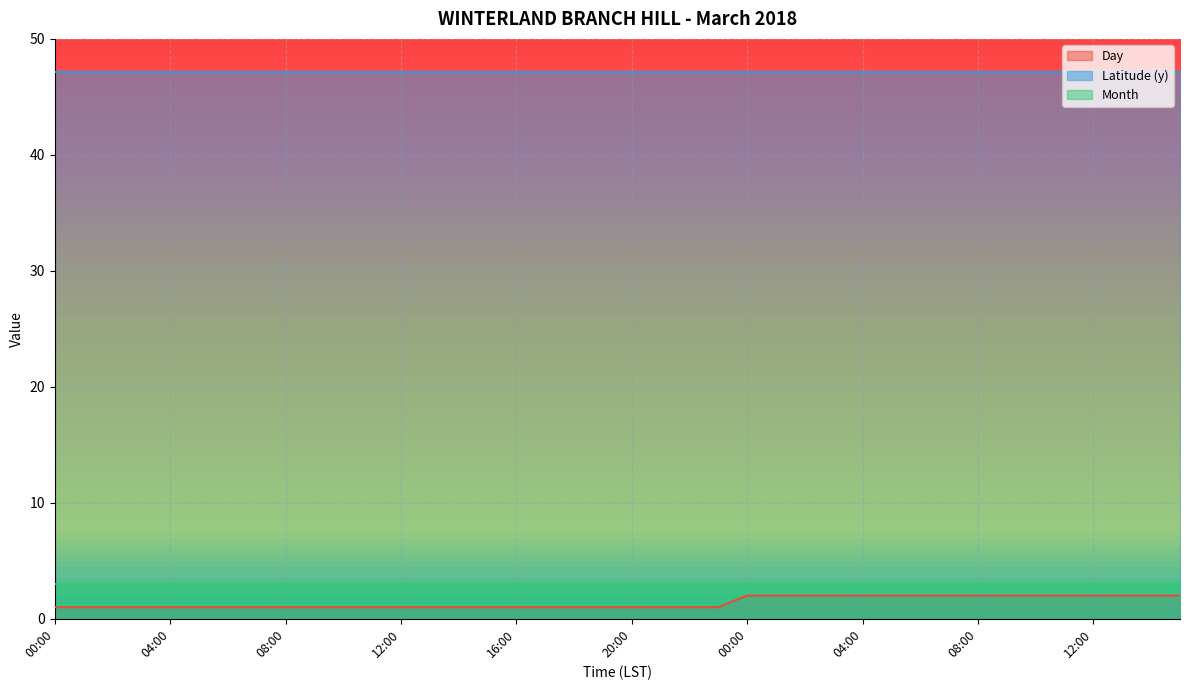

What are all the series names shown in the legend?

Day, Latitude (y), Month